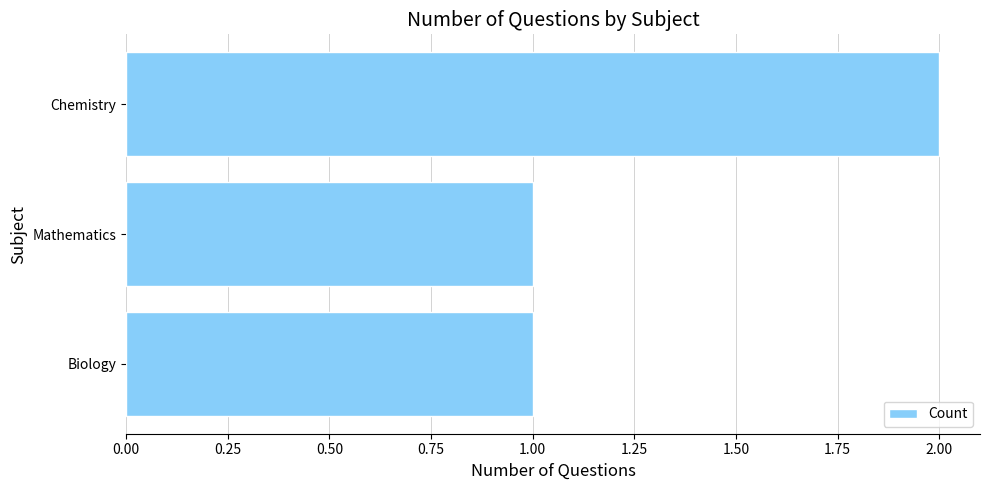

How many data points does each series have?

3